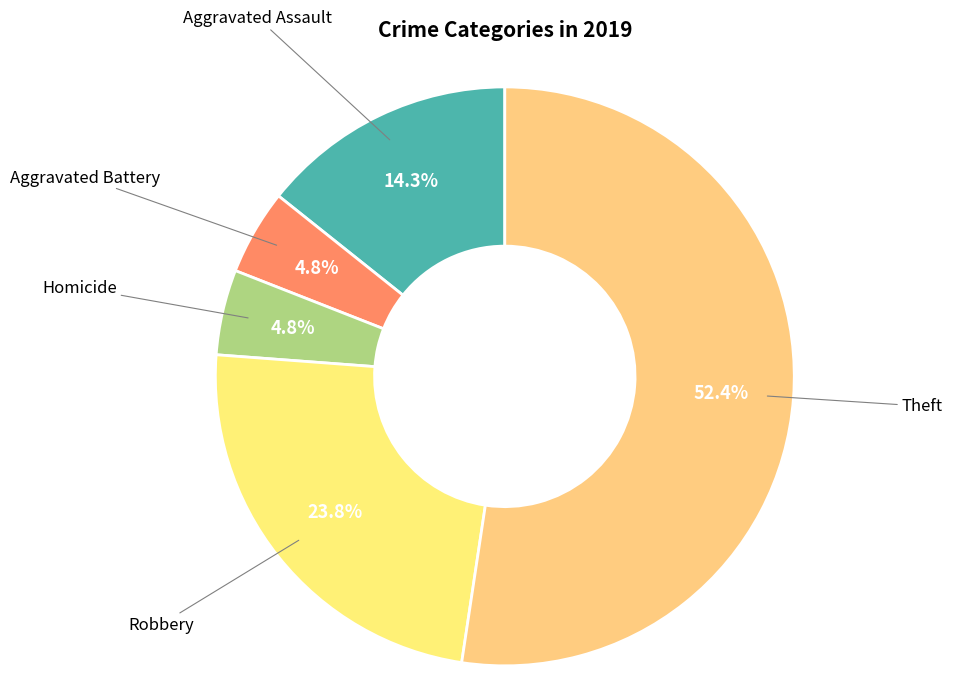

Combined, what portion of the pie is Robbery and Aggravated Battery?

28.6%